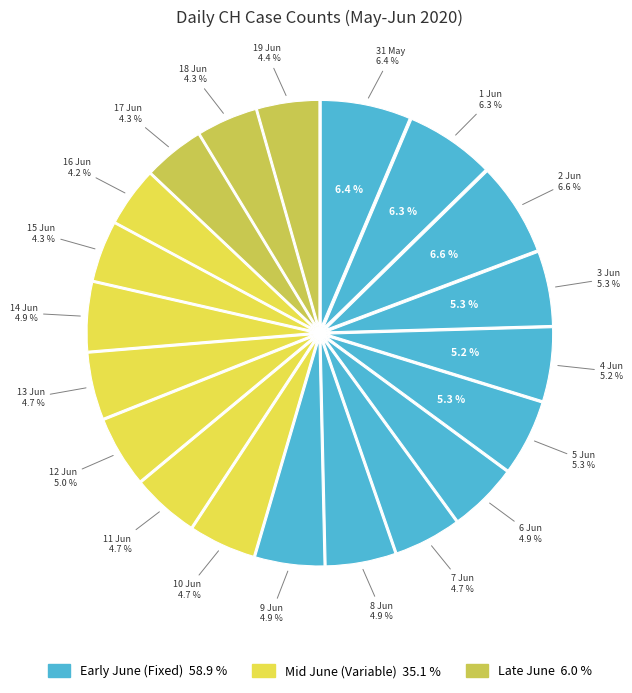

Do 2020-06-12 and 2020-06-14 together represent more than half of the pie?

No